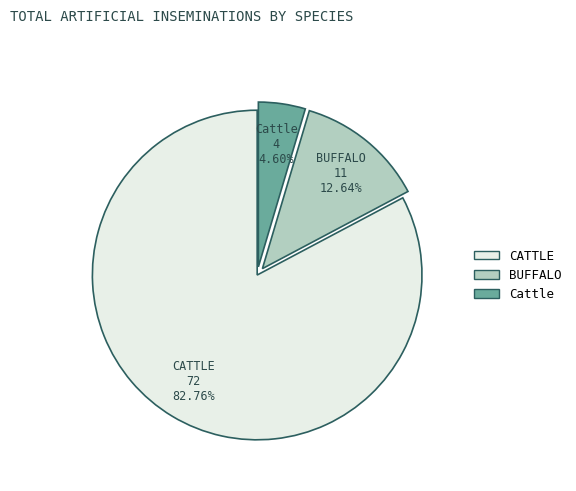

Rank the categories by value from highest to lowest.

CATTLE, BUFFALO, Cattle